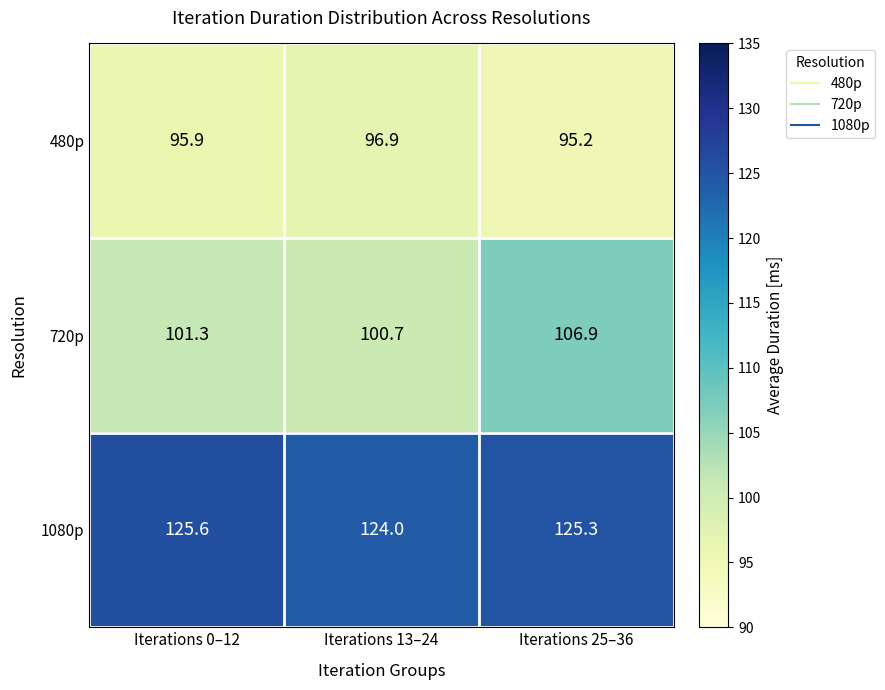

What is the sum of all 720p values?

308.9